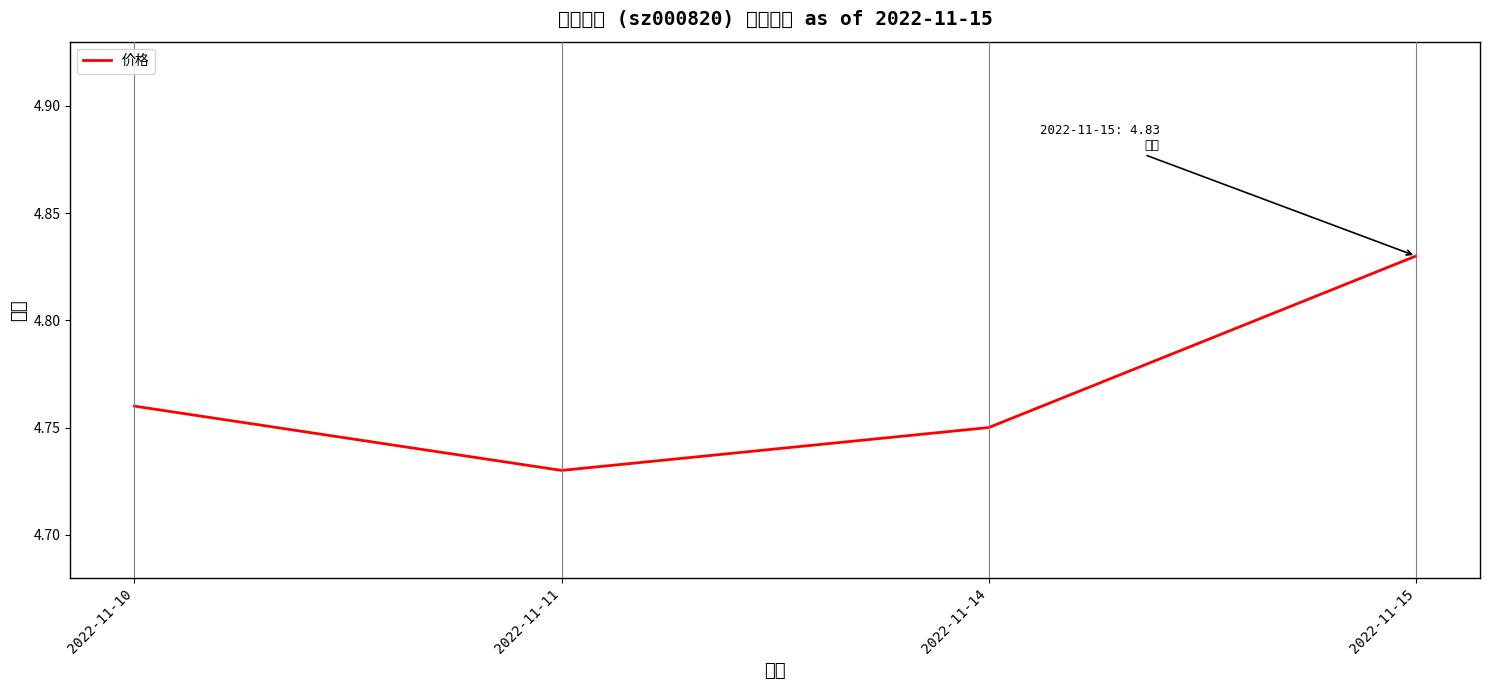

Reading right to left, extract all data points from this chart.

4.8	4.8	4.7	4.8